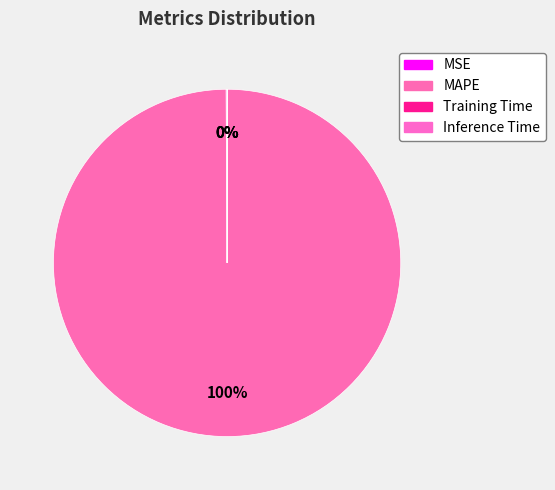

How many slices are in this pie chart?

4